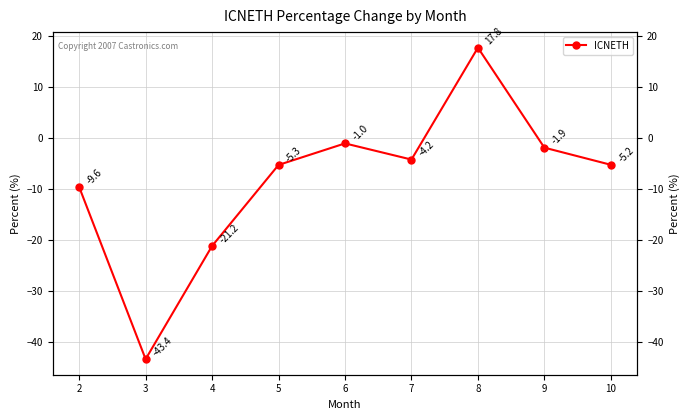

What is the difference between the maximum and second lowest values?

39.0